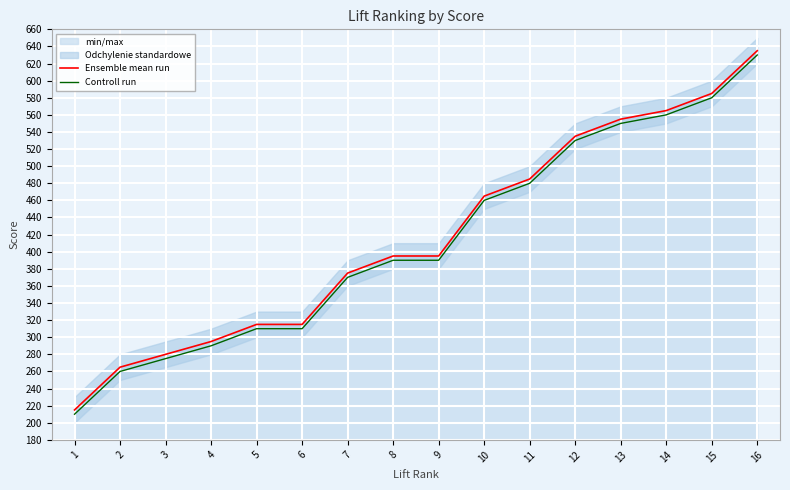

Reading left to right, what are all the values shown in this chart?

Ensemble mean run: 1=215	2=265	3=280	4=295	5=315	6=315	7=375	8=395	9=395	10=465	11=485	12=535	13=555	14=565	15=585	16=635
Controll run: 1=210	2=260	3=275	4=290	5=310	6=310	7=370	8=390	9=390	10=460	11=480	12=530	13=550	14=560	15=580	16=630